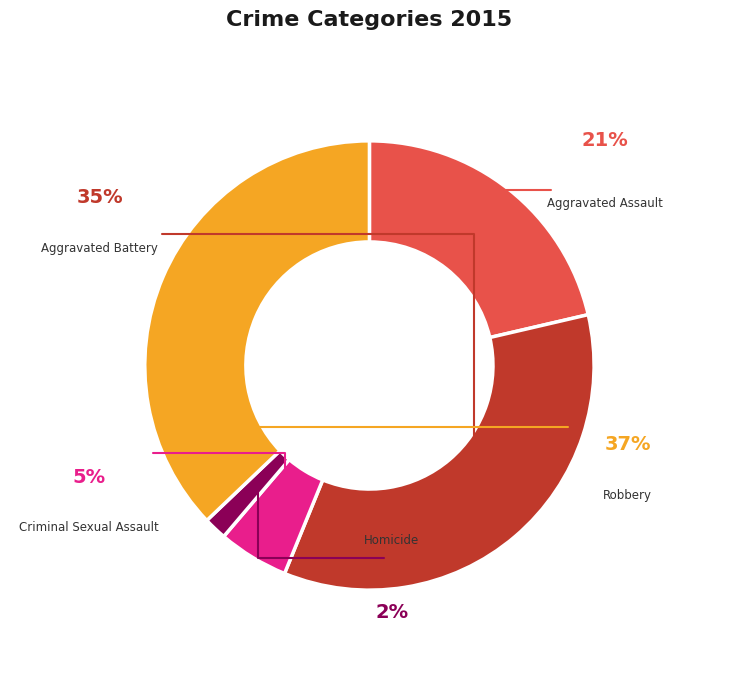

Which has a higher value, Robbery or Homicide?

Robbery